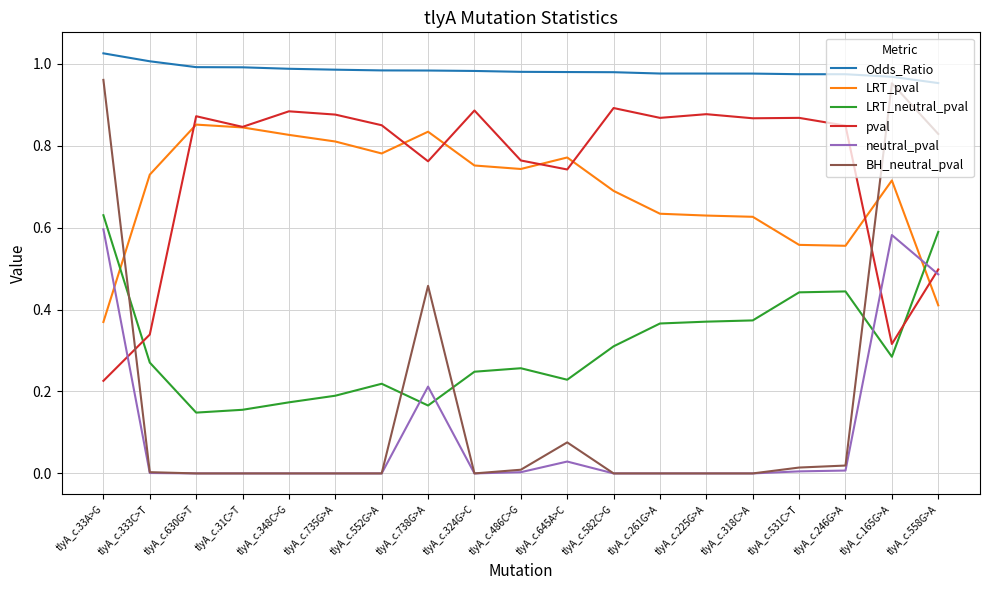

Between tlyA_c.324G>C and tlyA_c.645A>C, which series saw the biggest shift?

pval